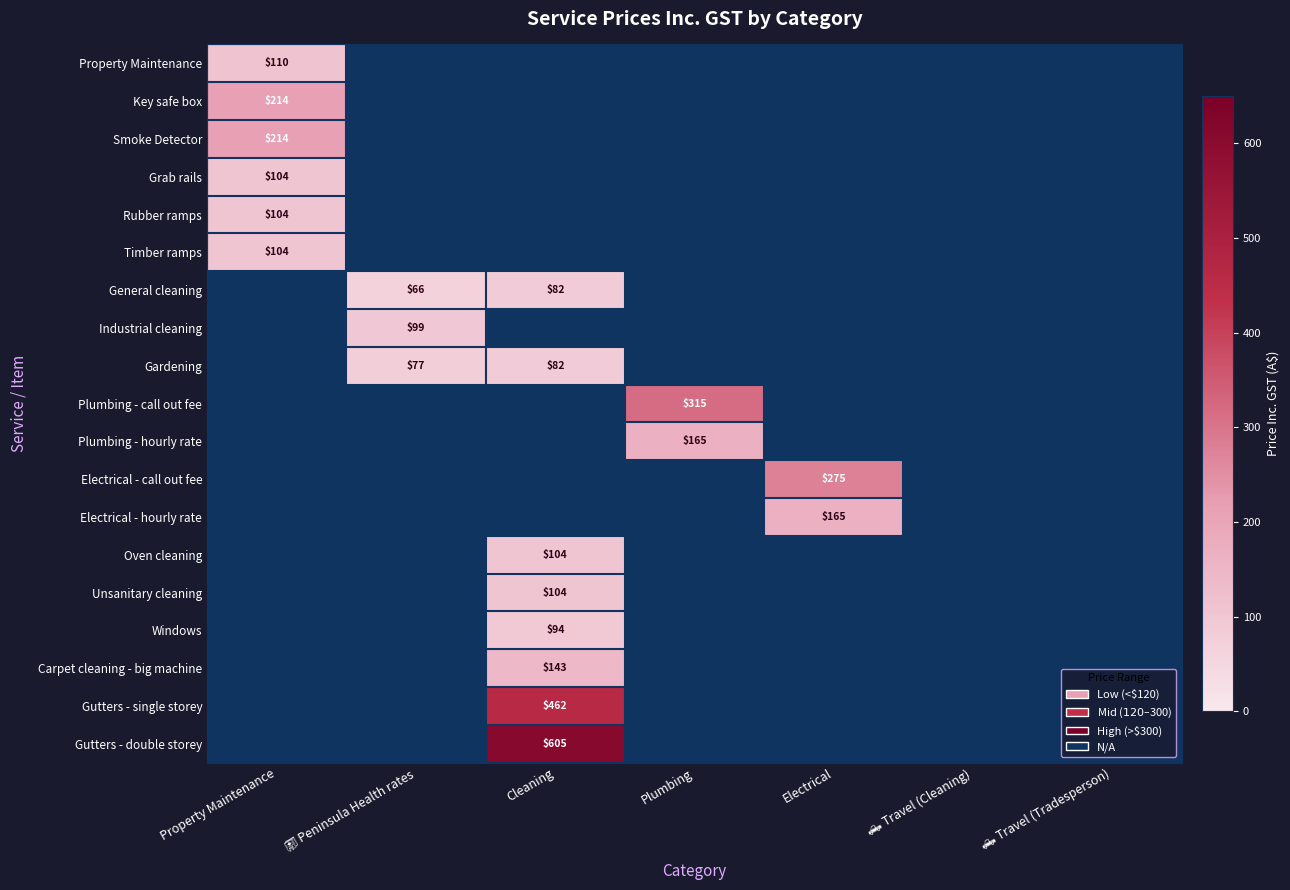

At how many categories does at least one series exceed 336?

1